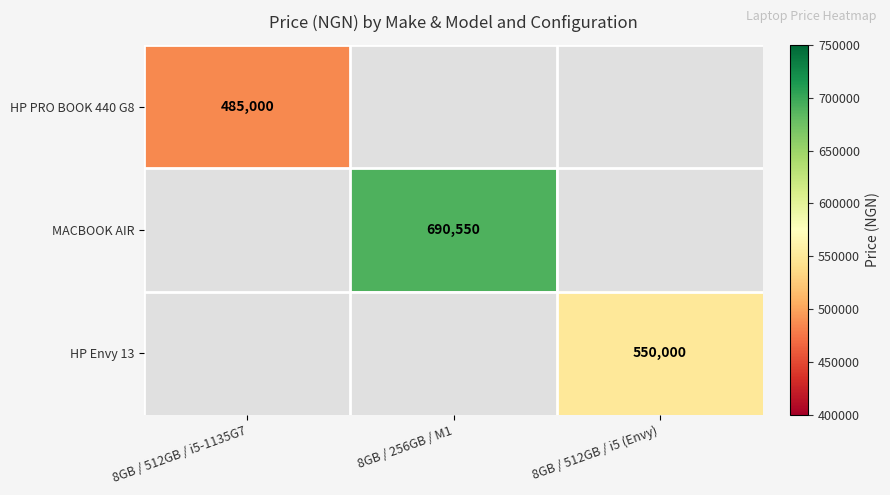

How many series are shown in this chart?

3